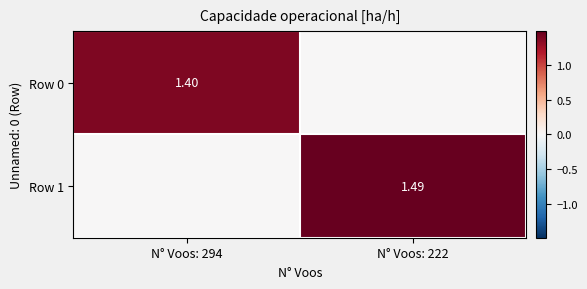

Is the value of Row 1 at N° Voos: 222 greater than the value of Row 0 at N° Voos: 294?

Yes